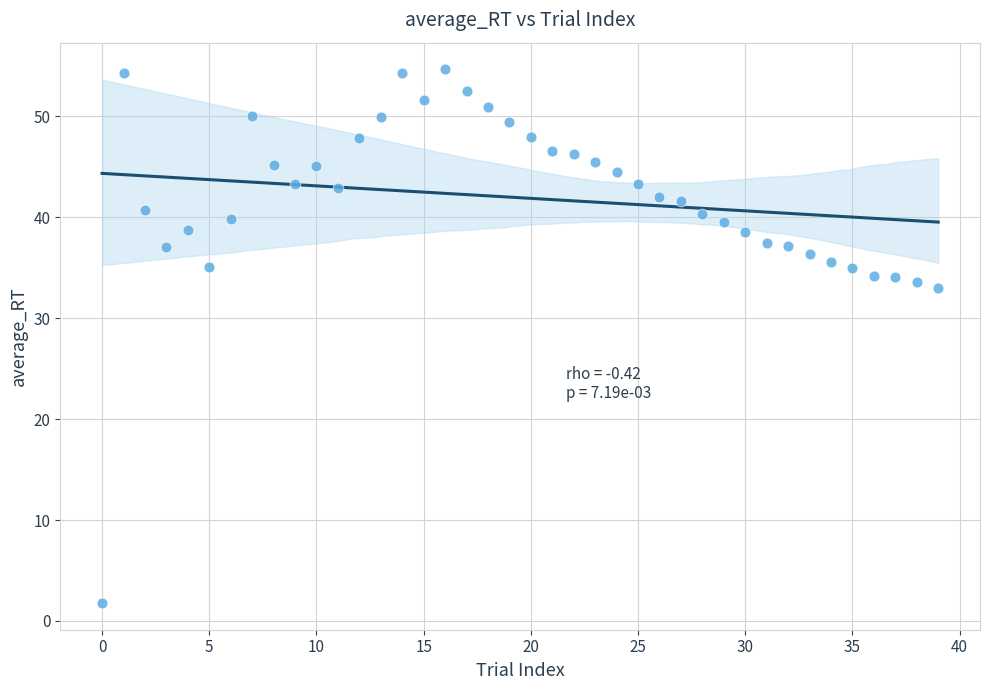

What is the range of Y values (max minus min)?

52.9